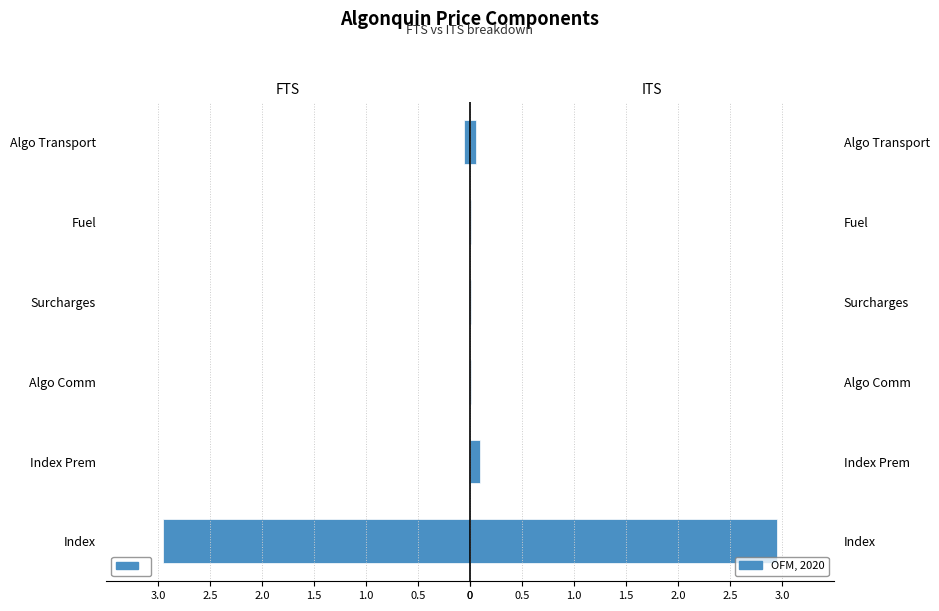

At Fuel, list the series in order from smallest to largest.

FTS, ITS